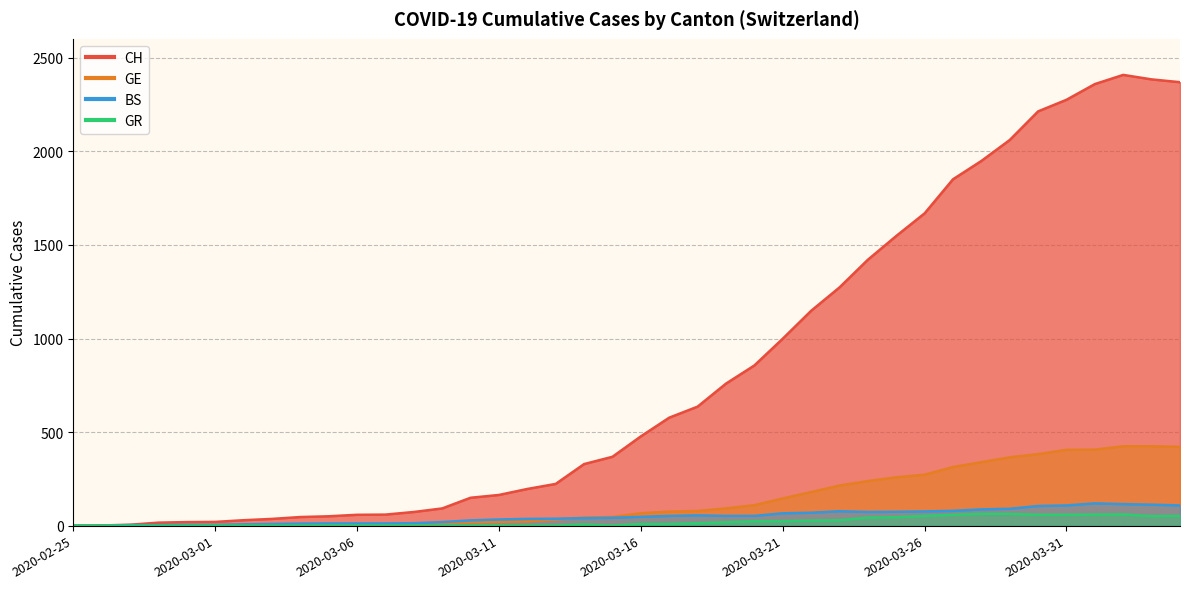

Count the number of data series in this chart.

4